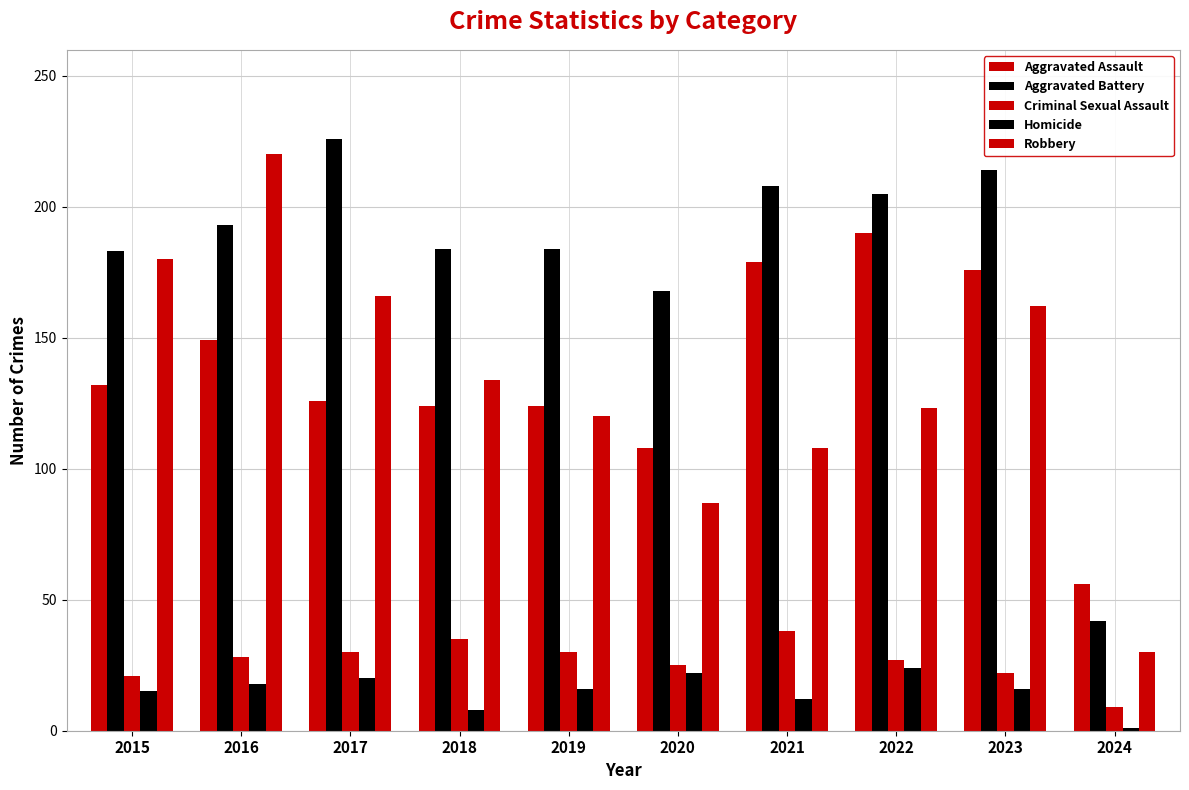

How many distinct data groups are displayed?

5